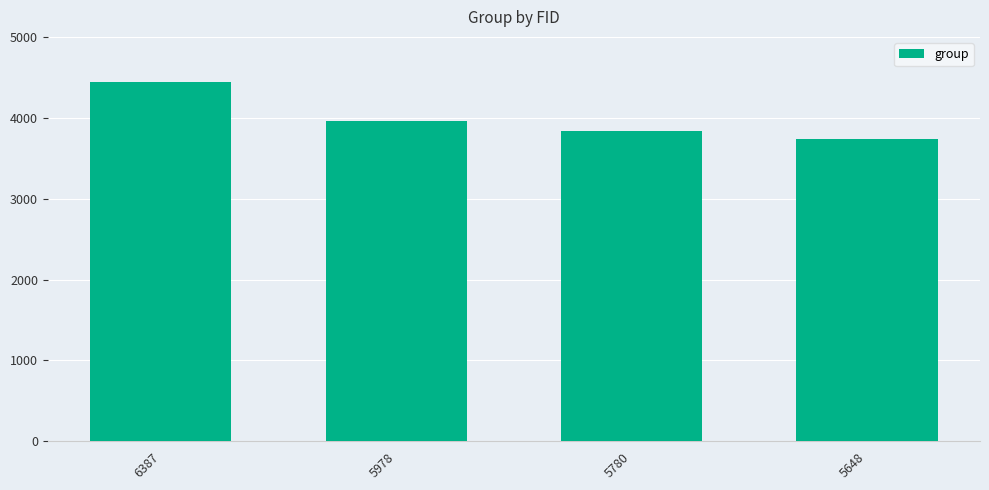

Are the bars grouped side by side (vs. stacked)?

No